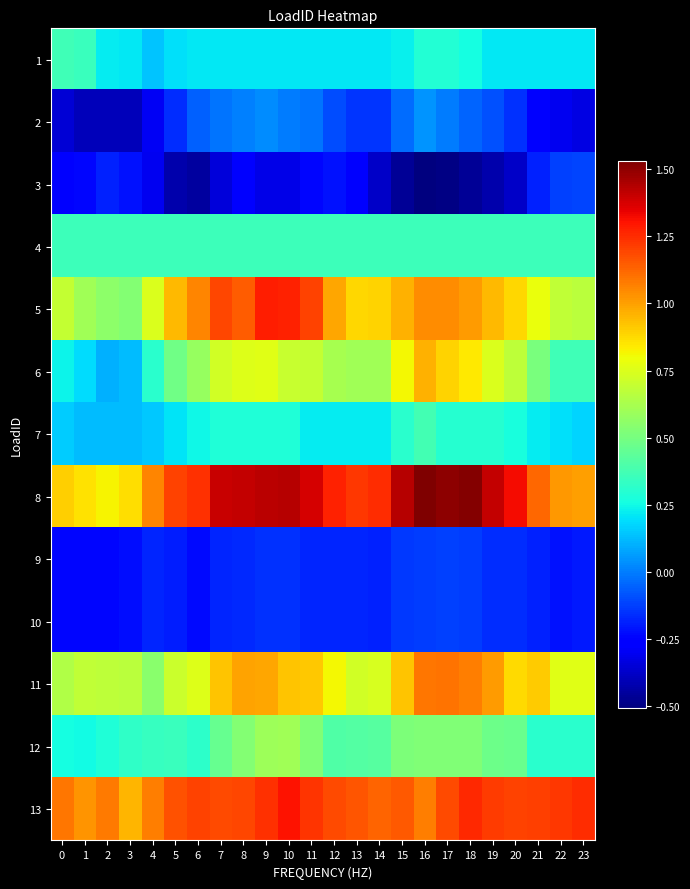

How many categories are shown in the chart?

24